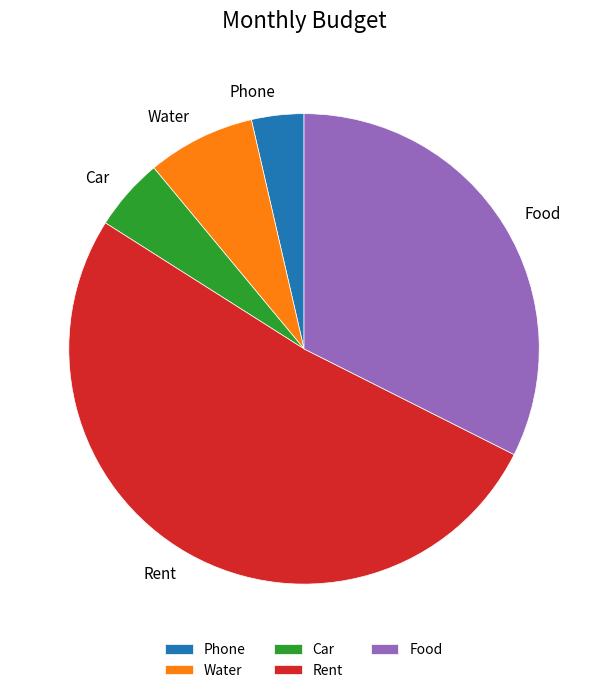

How many slices are in this pie chart?

5